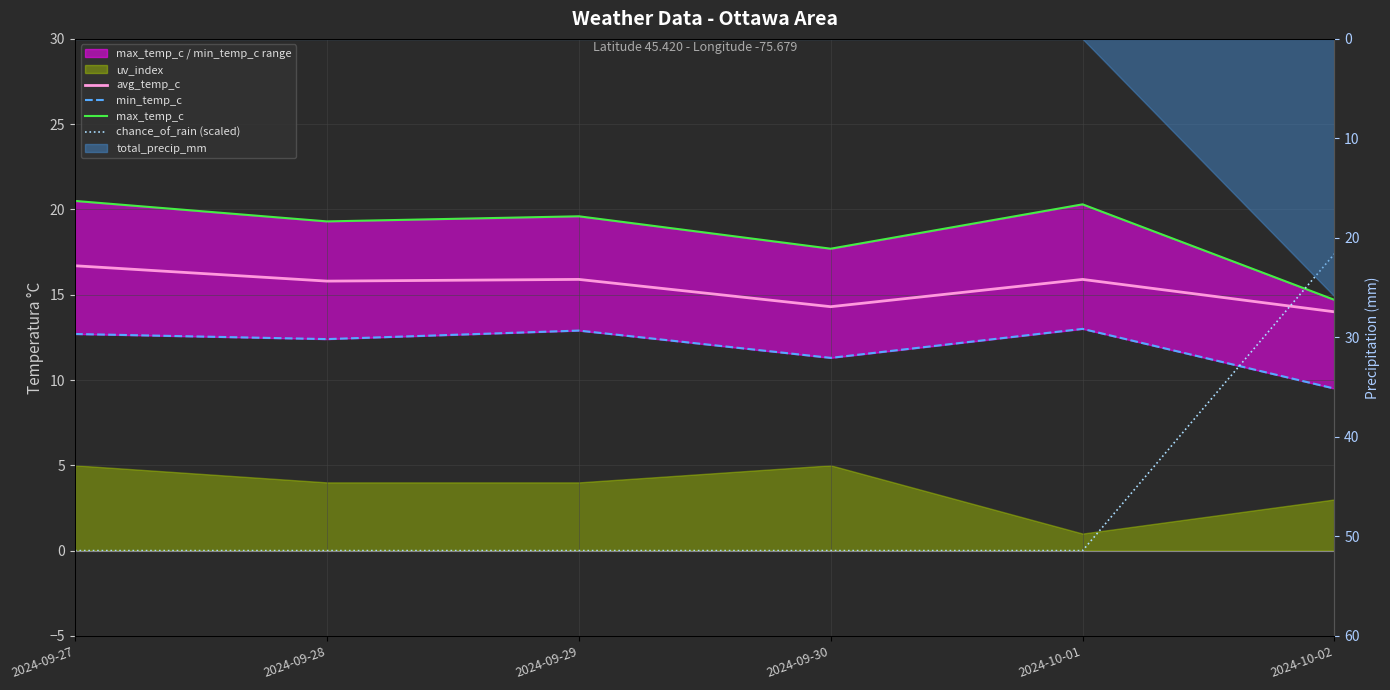

True or false: avg_temp_c and max_temp_c cross at least once.

False